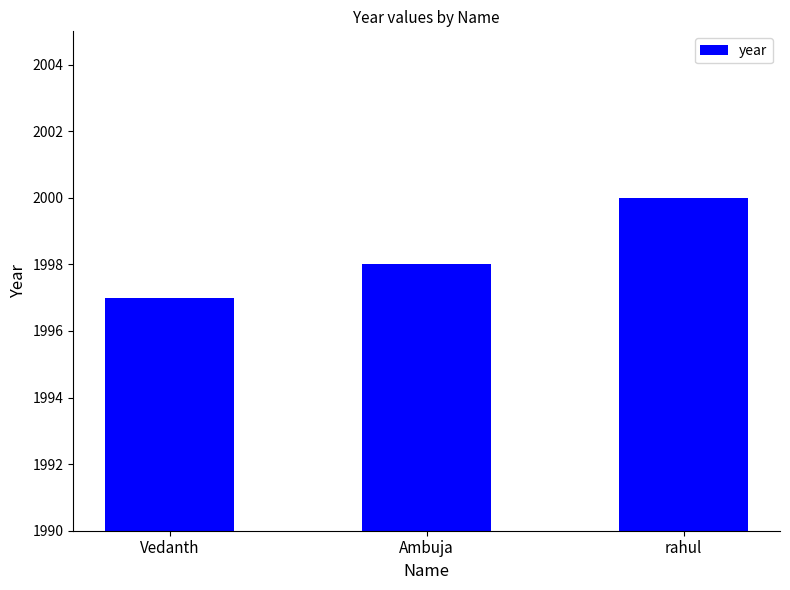

What is the approximate value at Ambuja?

1998